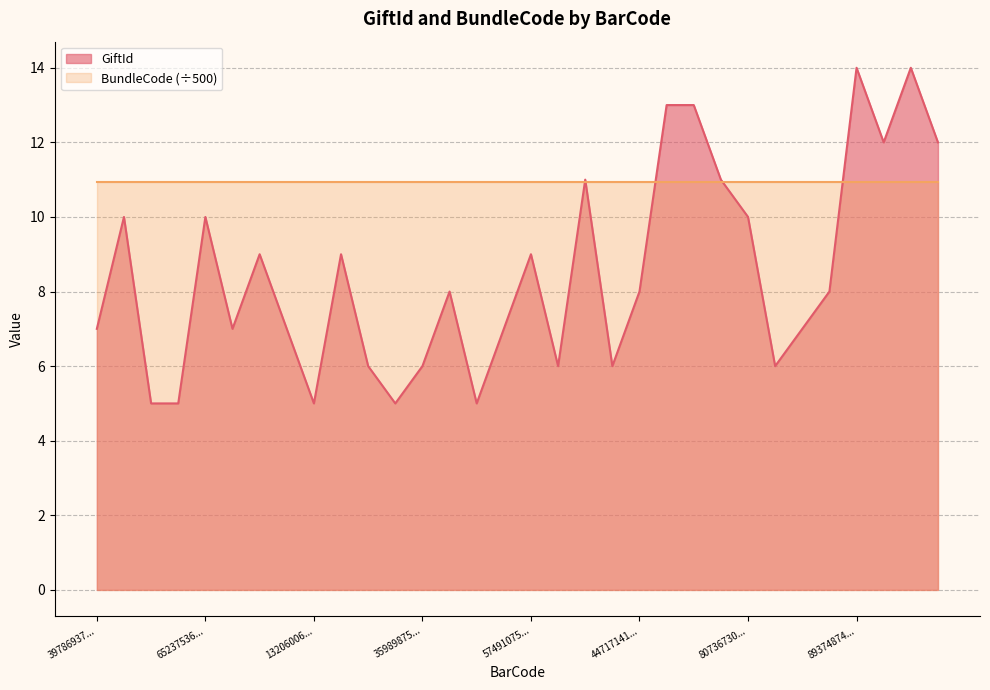

Approximately how many times larger is the value at 430209903395 compared to 176416916920?

1.4